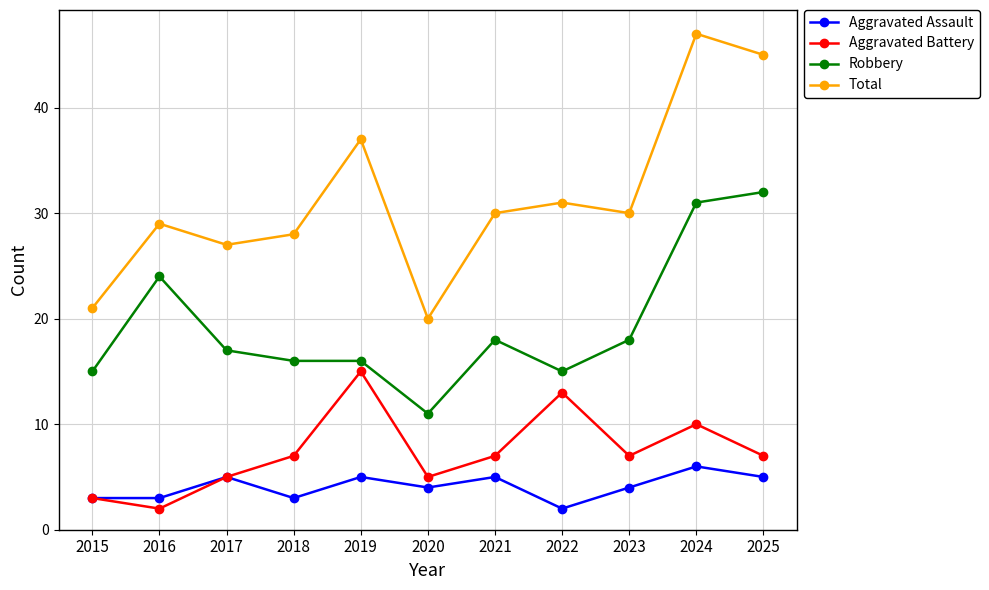

True or false: Robbery has more than 1 points higher than both neighbors.

True